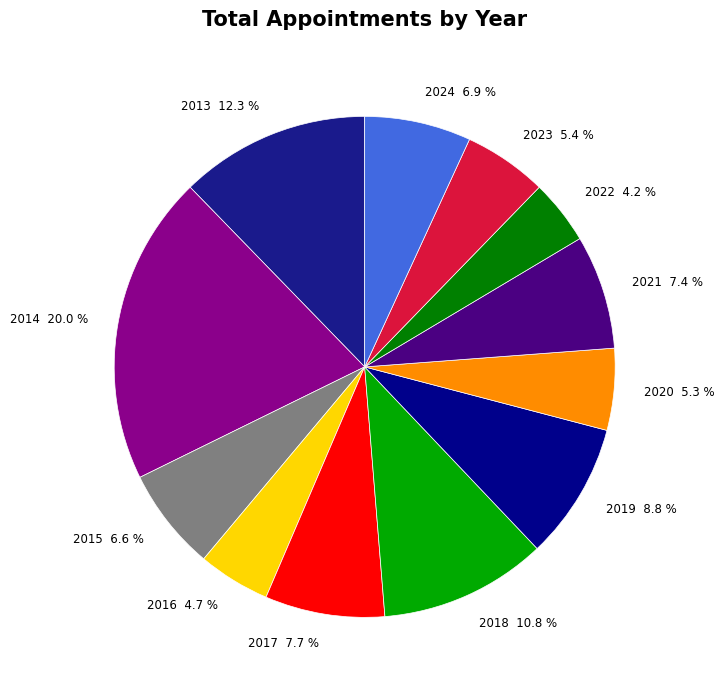

How many slices are in this pie chart?

12